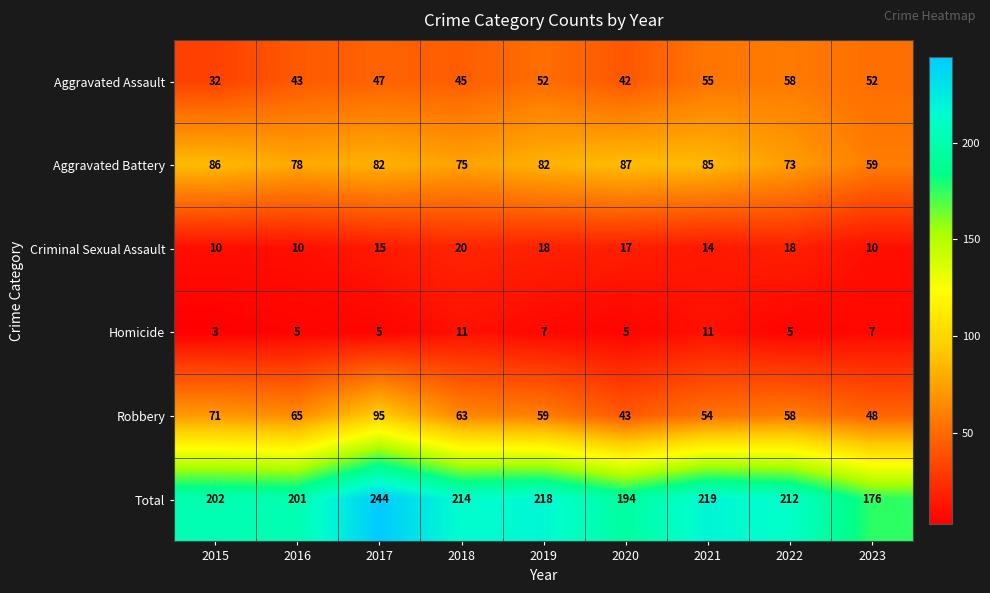

At 2018, list the series in order from smallest to largest.

Homicide, Criminal Sexual Assault, Aggravated Assault, Robbery, Aggravated Battery, Total